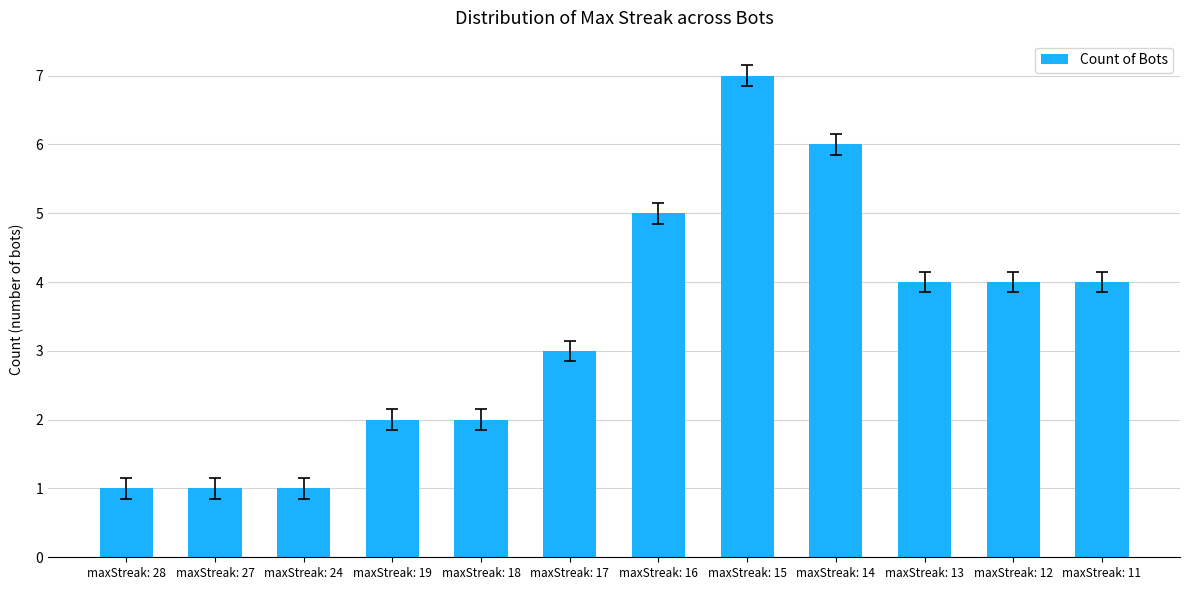

What is the difference between the second highest and second lowest values?

5